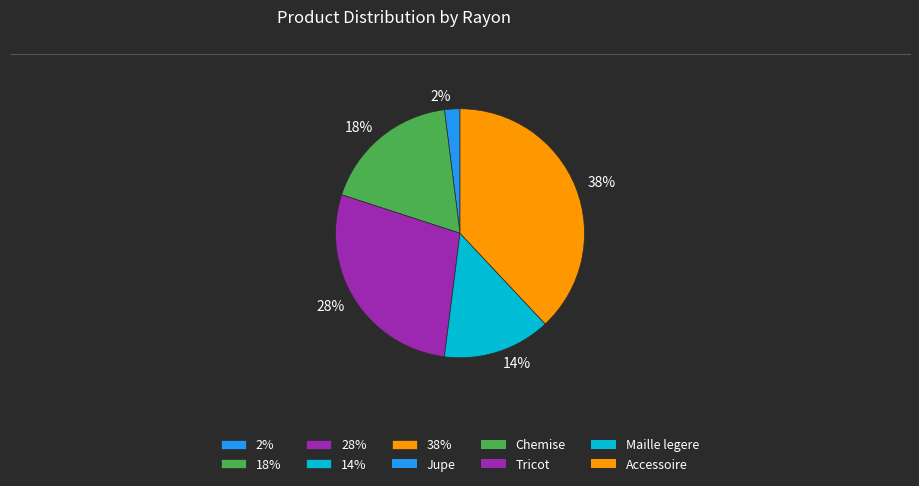

Rank the categories by value from highest to lowest.

38%, 28%, 18%, 14%, 2%